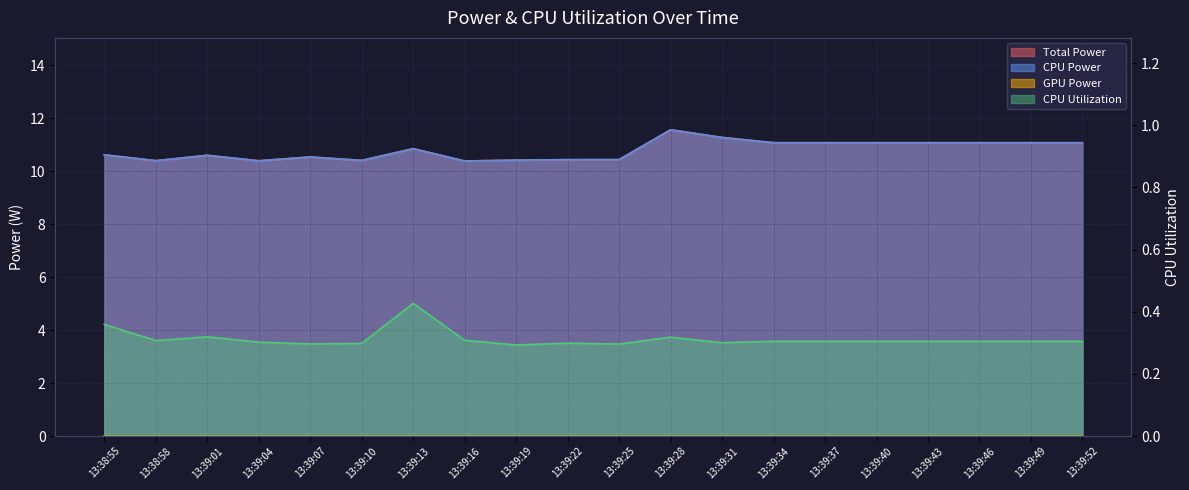

Reading left to right, transcribe all the data shown in this chart.

Total Power: 13:38:55=10.6	13:38:58=10.4	13:39:01=10.6	13:39:04=10.4	13:39:07=10.5	13:39:10=10.4	13:39:13=10.9	13:39:16=10.4	13:39:19=10.4	13:39:22=10.4	13:39:25=10.4	13:39:28=11.6	13:39:31=11.3	13:39:34=11.1	13:39:37=11.1	13:39:40=11.1	13:39:43=11.1	13:39:46=11.1	13:39:49=11.1	13:39:52=11.1
CPU Power: 13:38:55=10.6	13:38:58=10.4	13:39:01=10.6	13:39:04=10.4	13:39:07=10.5	13:39:10=10.4	13:39:13=10.9	13:39:16=10.4	13:39:19=10.4	13:39:22=10.4	13:39:25=10.4	13:39:28=11.6	13:39:31=11.3	13:39:34=11.1	13:39:37=11.1	13:39:40=11.1	13:39:43=11.1	13:39:46=11.1	13:39:49=11.1	13:39:52=11.1
CPU Utilization: 13:38:55=0.4	13:38:58=0.3	13:39:01=0.3	13:39:04=0.3	13:39:07=0.3	13:39:10=0.3	13:39:13=0.4	13:39:16=0.3	13:39:19=0.3	13:39:22=0.3	13:39:25=0.3	13:39:28=0.3	13:39:31=0.3	13:39:34=0.3	13:39:37=0.3	13:39:40=0.3	13:39:43=0.3	13:39:46=0.3	13:39:49=0.3	13:39:52=0.3